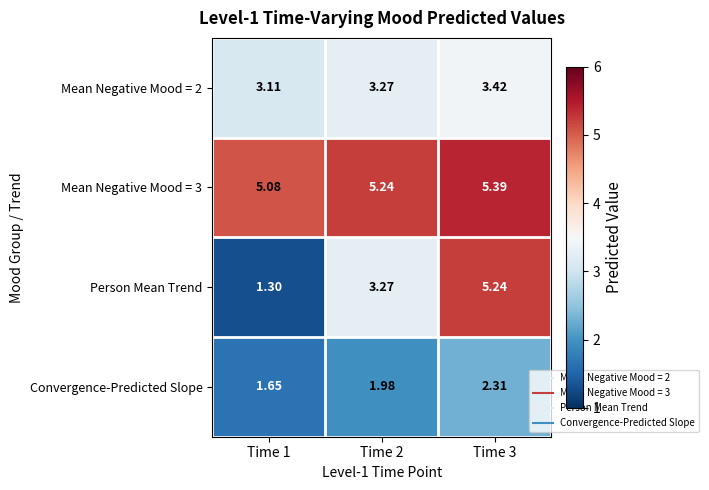

What is the minimum value shown in the chart?

1.3